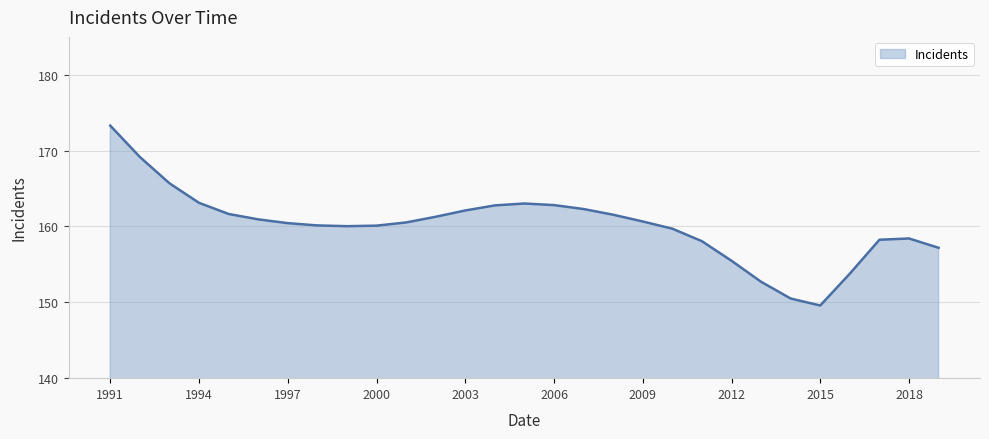

What is the smallest value displayed?

149.6